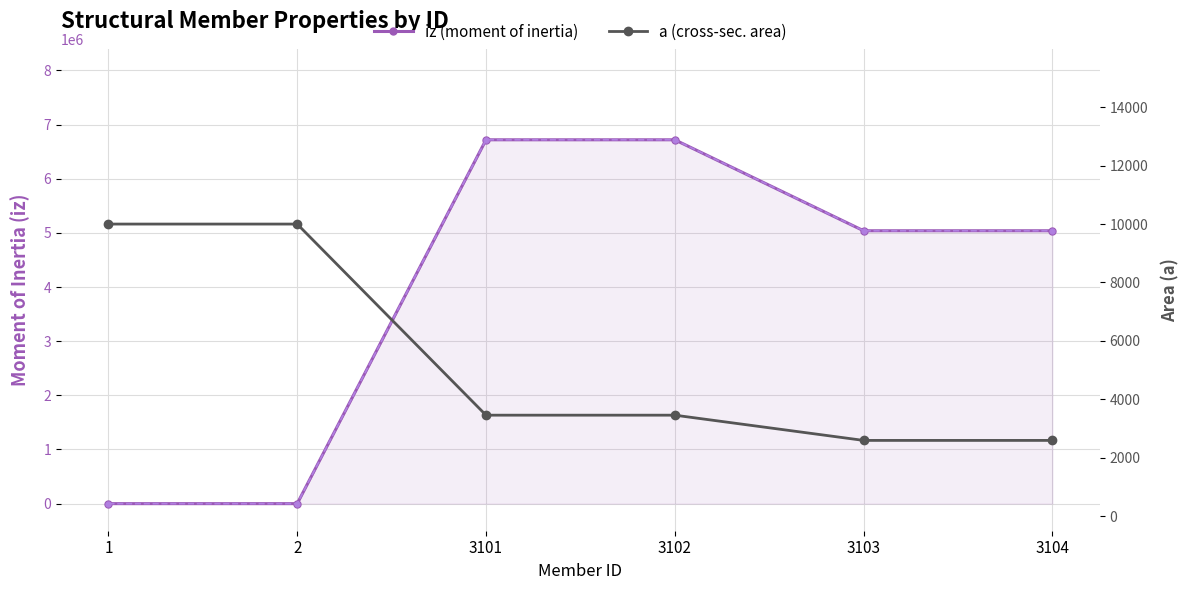

Between 3103 and 3104, which series saw the biggest shift?

iz (moment of inertia)